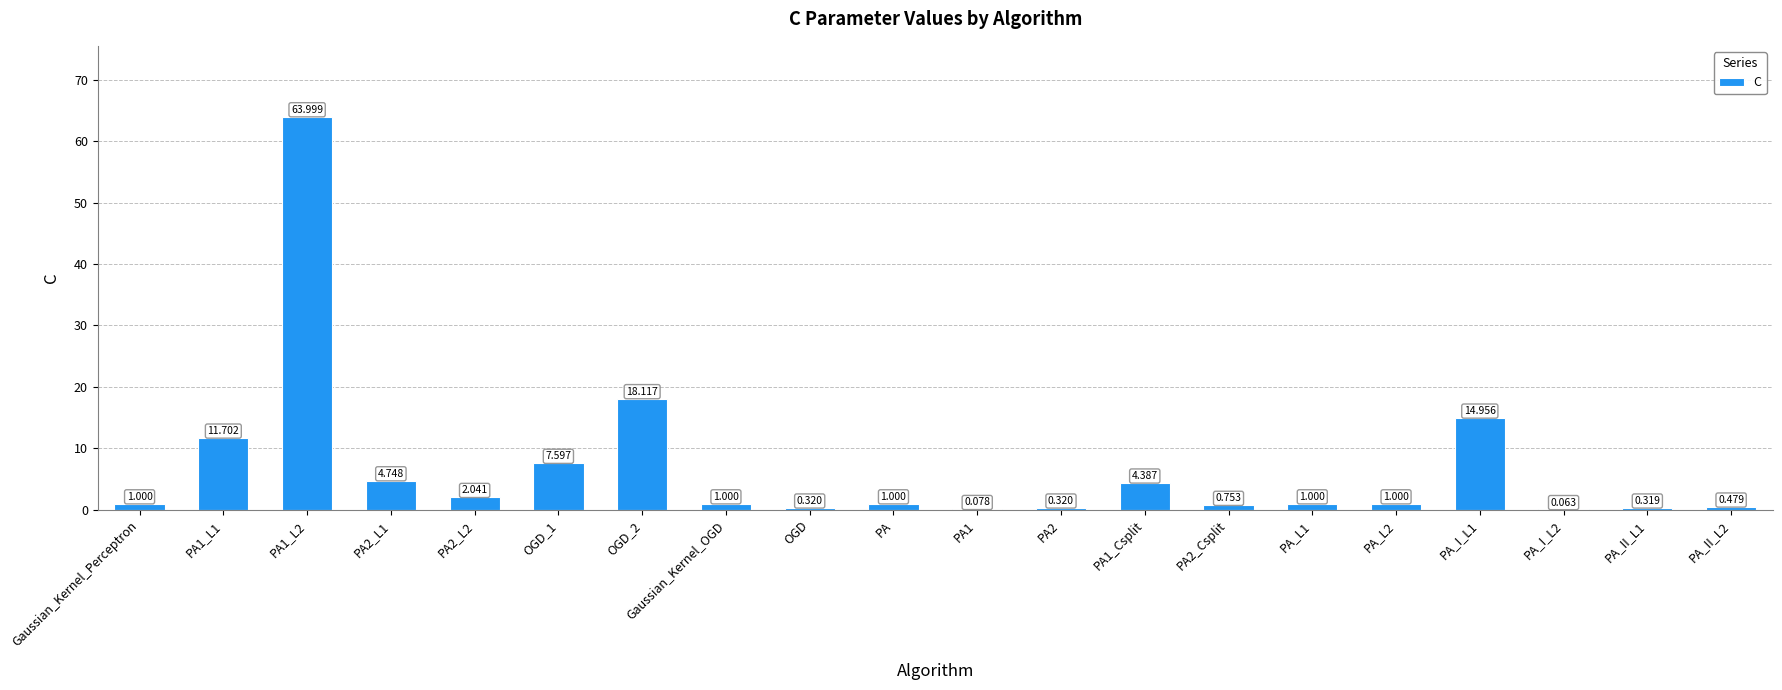

What is the greatest value displayed?

64.0